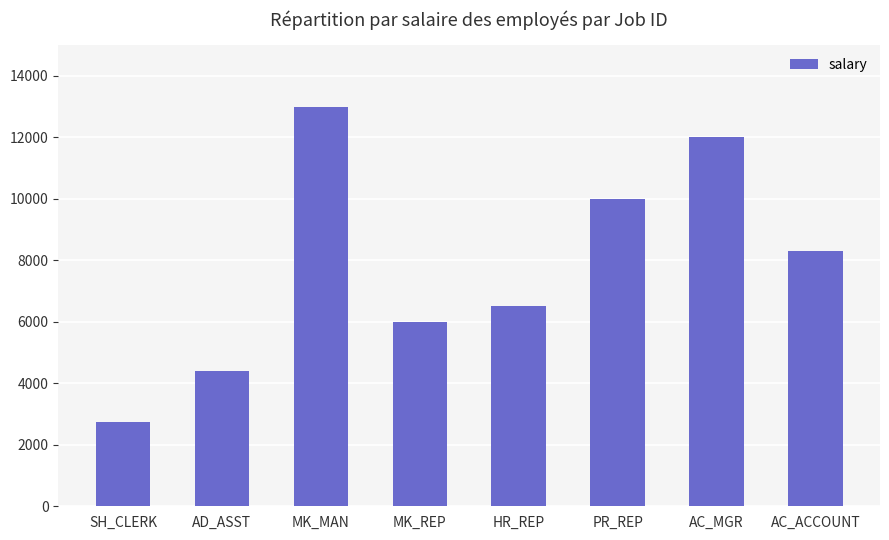

The chart shows a value of 6000.0 at MK_REP. True or false?

True